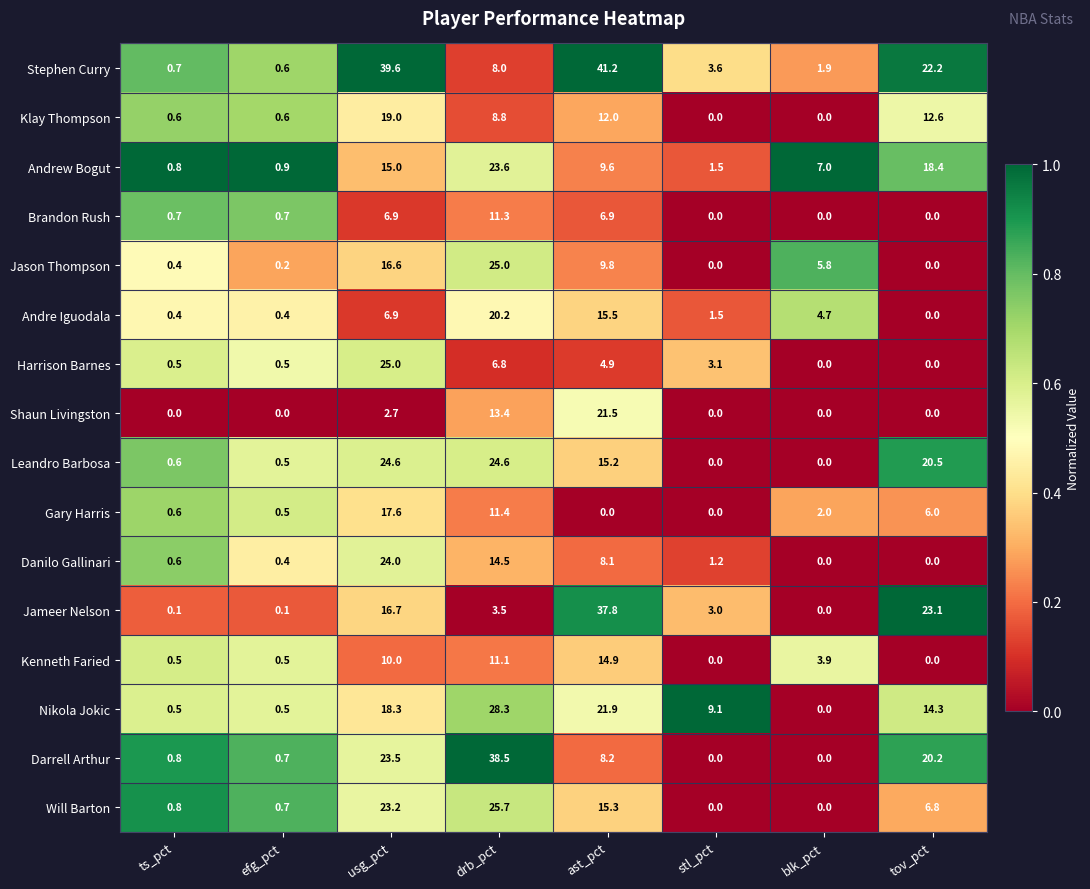

Is it true that Danilo Gallinari equals 11.1 at usg_pct?

False